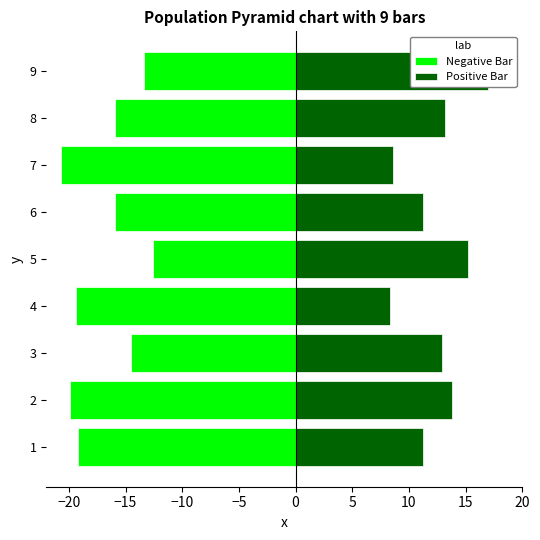

What is the highest value of the Negative Bar series?

-12.5